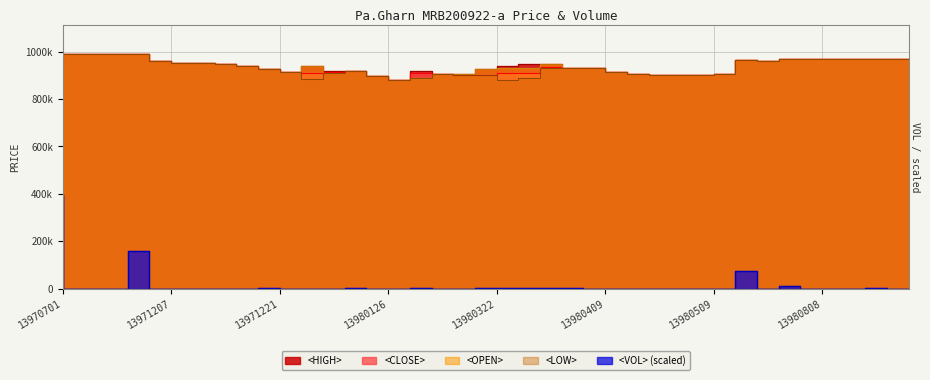

How many data points does each series have?

40